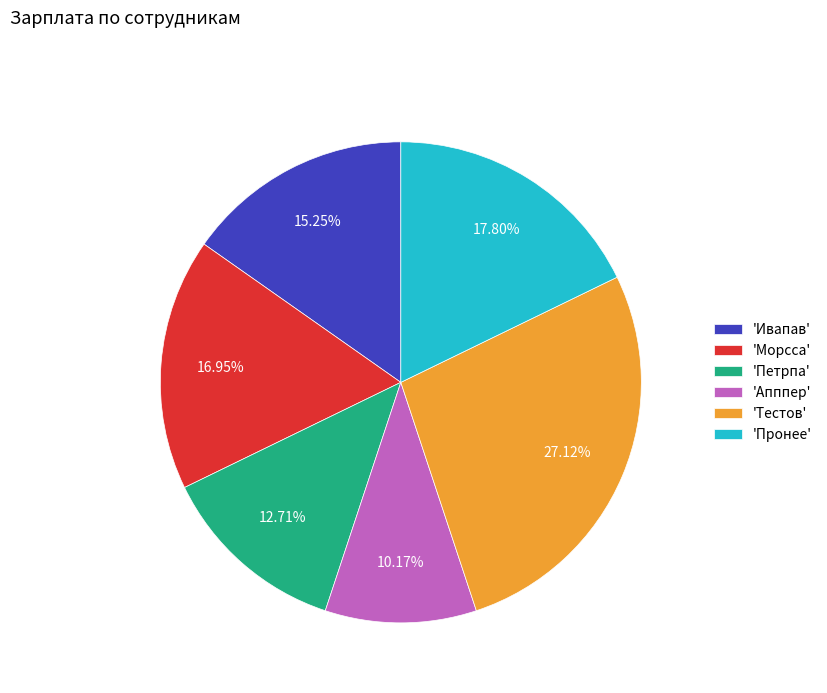

How many segments does this pie chart have?

6